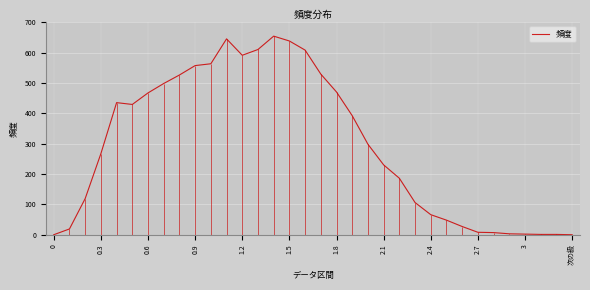

The value of 頻度 at 0.9 is 557. True or false?

True